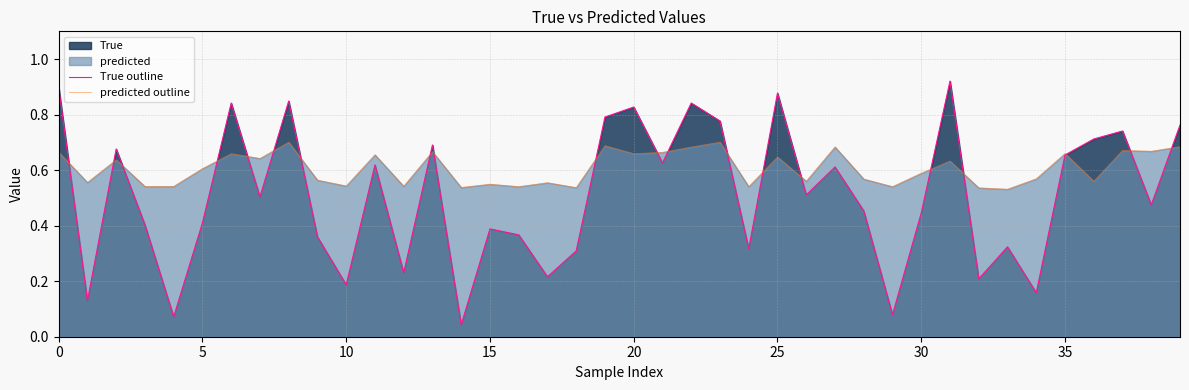

What is the difference between the maximum and second lowest values in the True outline series?

0.8